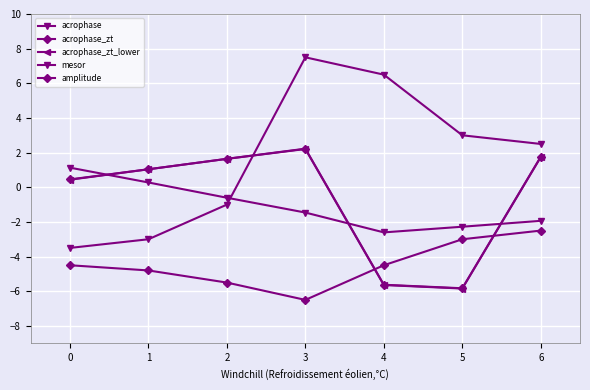

True or false: acrophase has a value of -2.3 at 3.

False